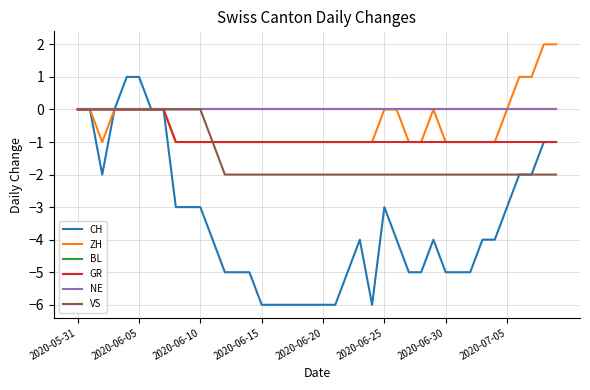

Does the chart have visible grid lines?

Yes